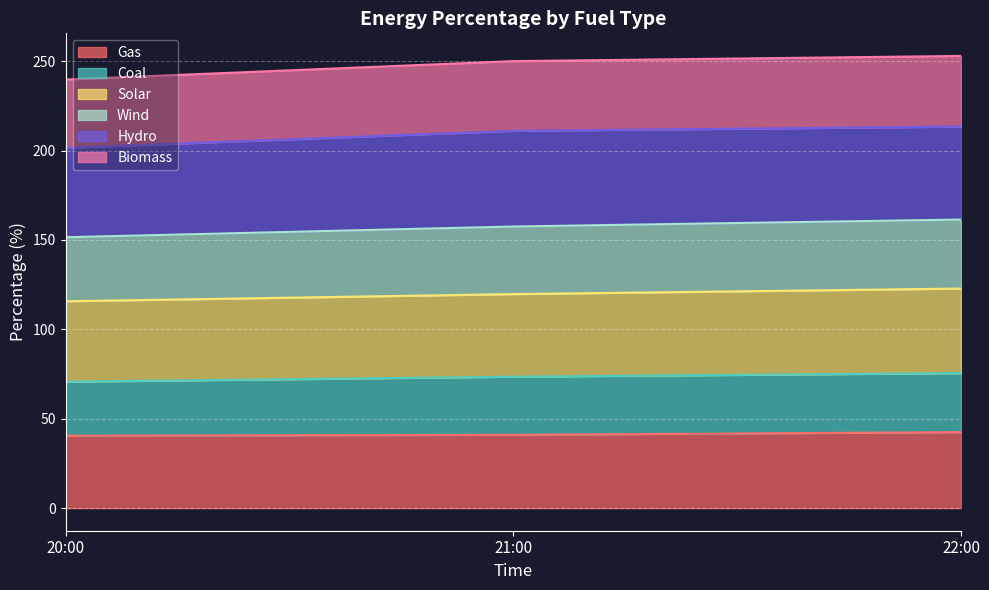

What is the lowest value of the Gas series?

40.5